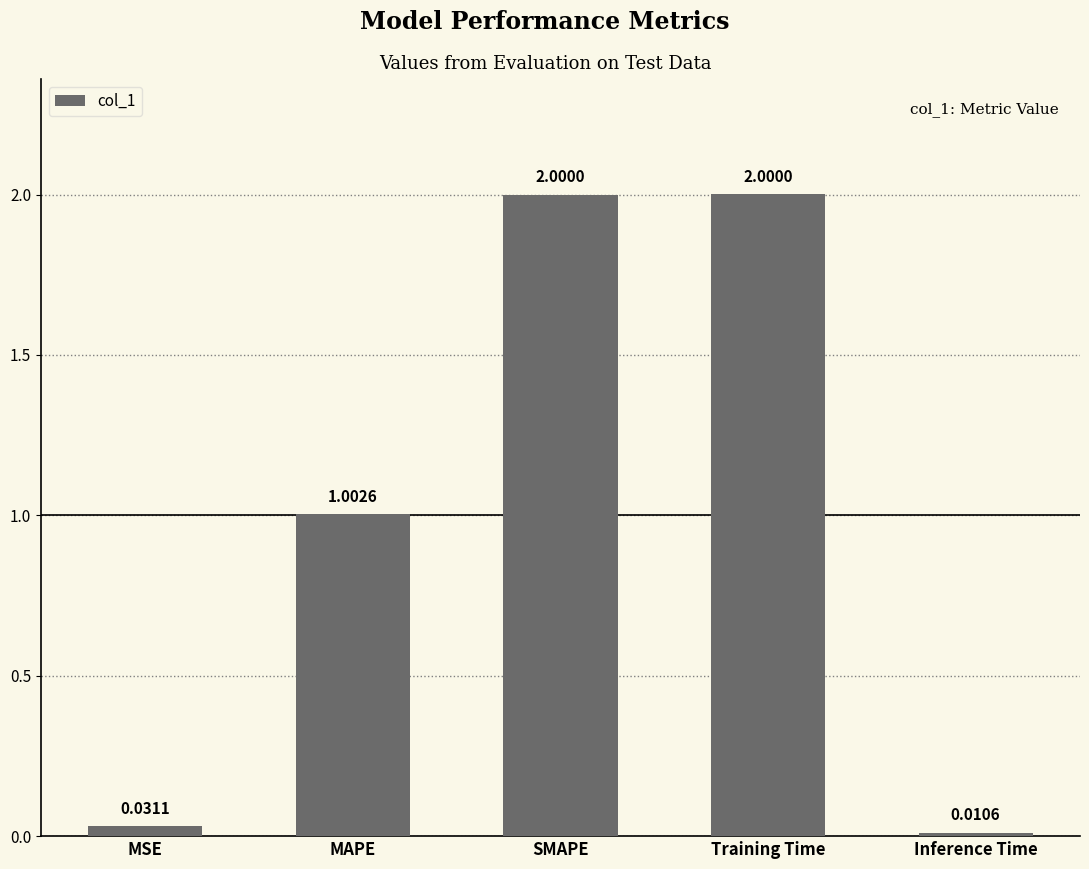

How many categories are shown in the chart?

5